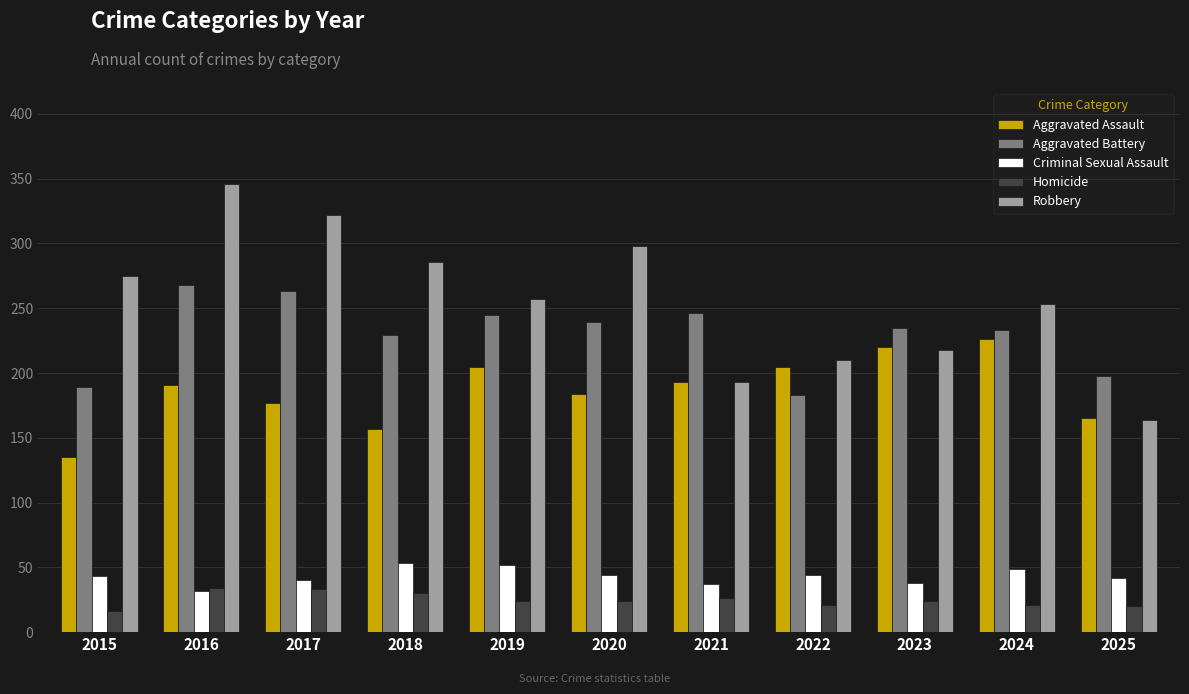

Which series has the largest range (max minus min)?

Robbery